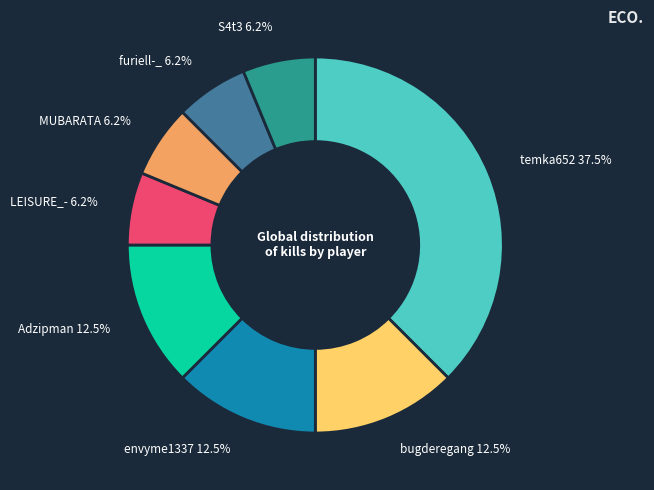

Which slice is the largest?

temka652